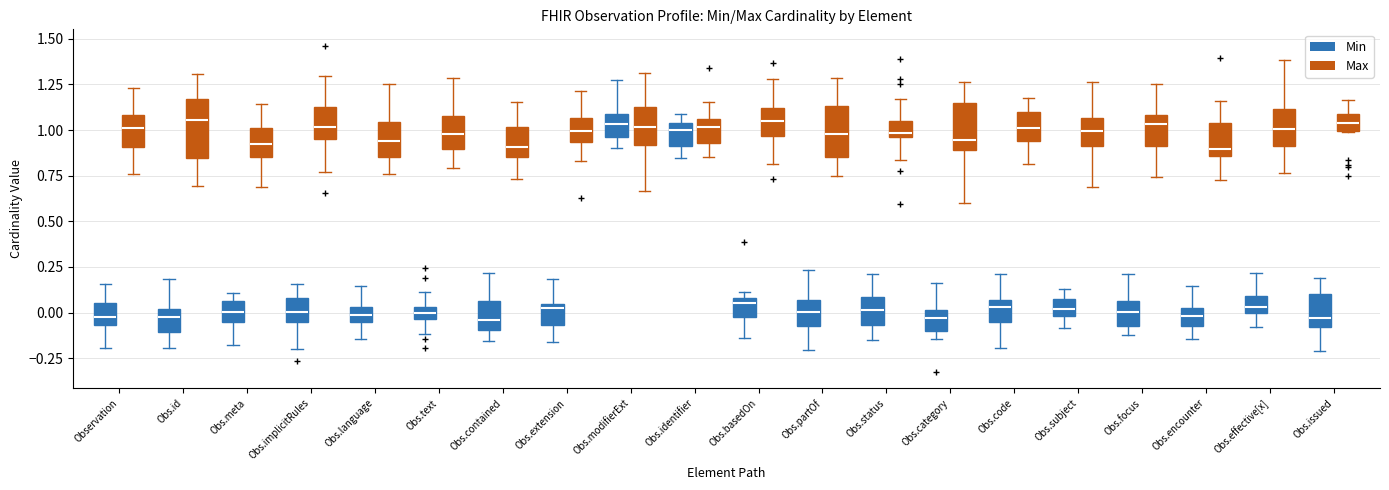

Where is the upper edge of the box for Obs.category (Min) on the y-axis? The values are not printed on the chart, so give them approximately, as read against the axis.

0.00